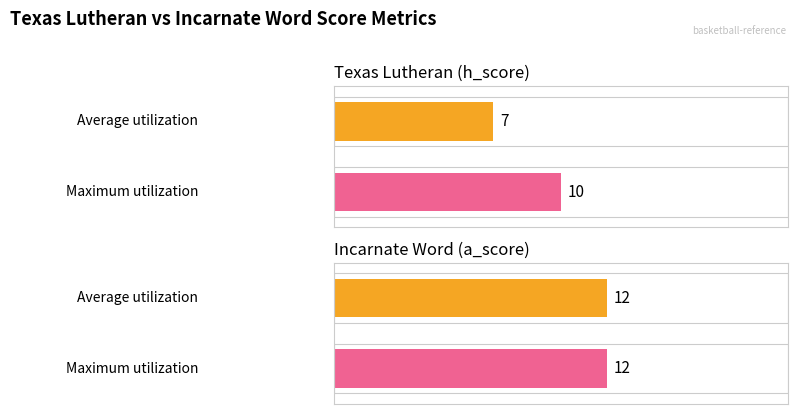

True or false: Texas Lutheran (h_score) has a value of 10 at 1.

True